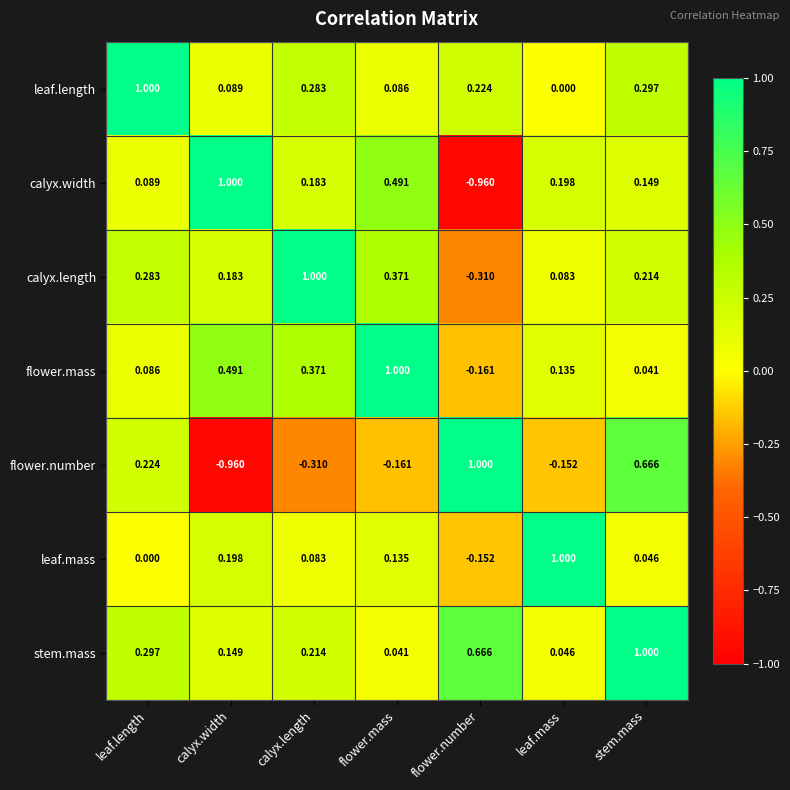

At flower.mass, list the series in order from smallest to largest.

flower.number, stem.mass, leaf.length, leaf.mass, calyx.length, calyx.width, flower.mass